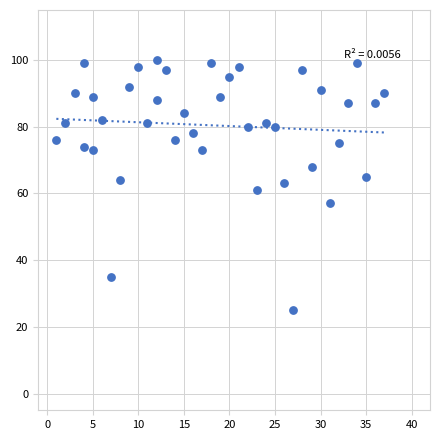

What is the range of X values (max minus min)?

36